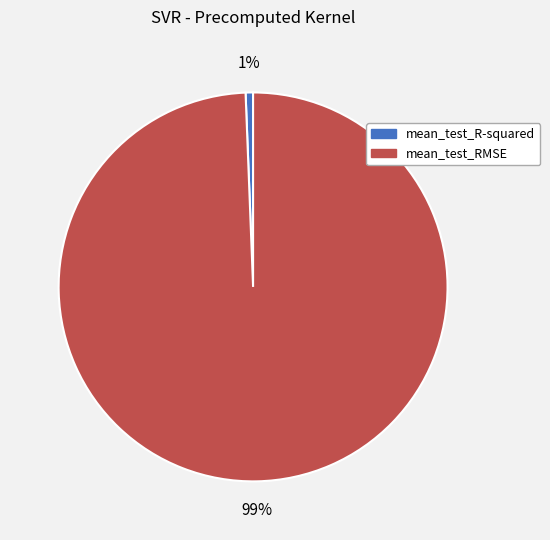

To the nearest percent, what is the combined percentage of mean_test_R-squared and mean_test_RMSE?

100%